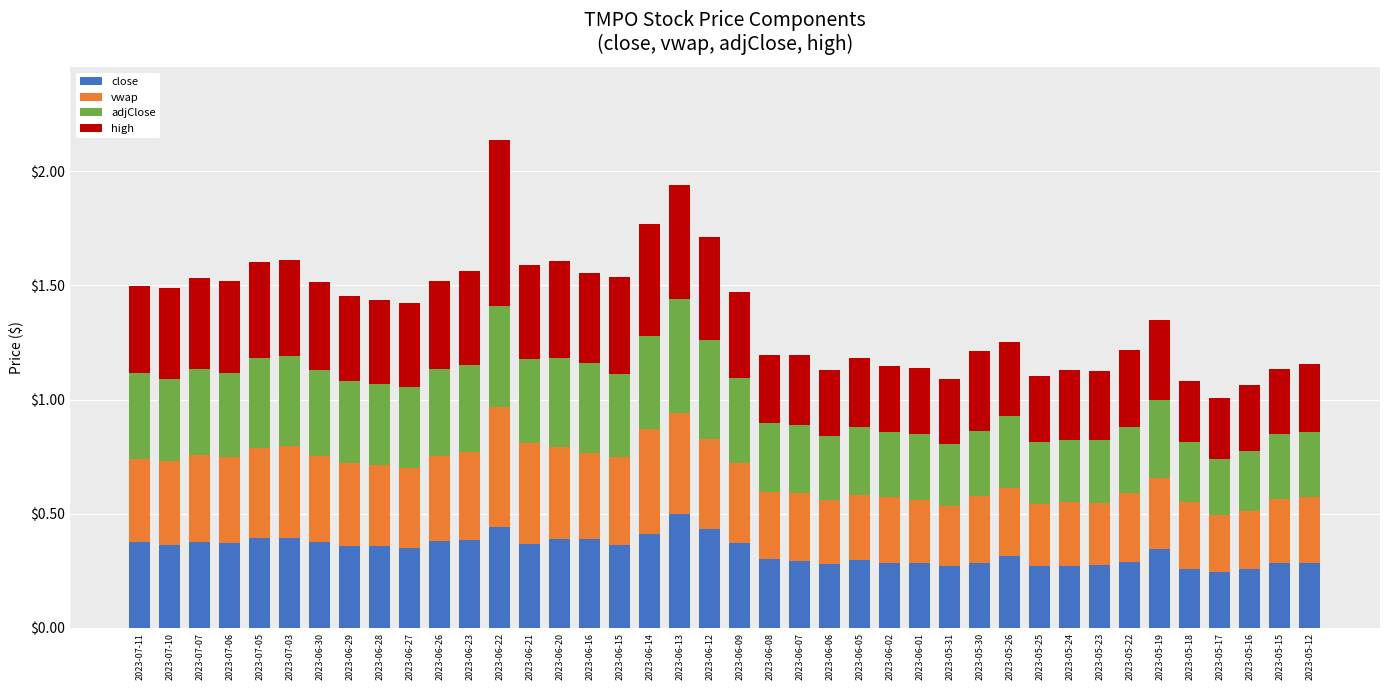

Does the chart contain any negative values?

No